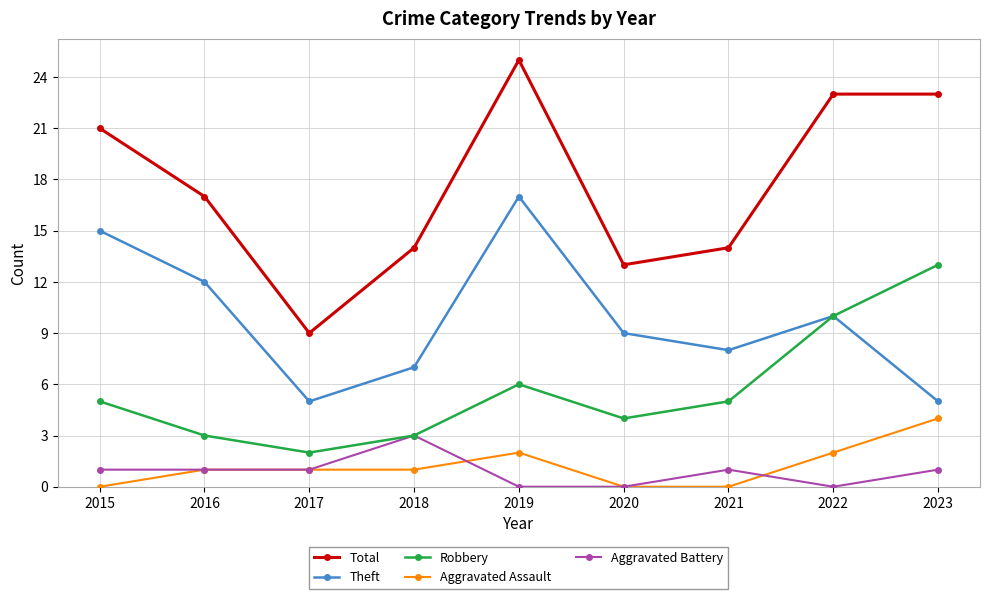

What is the value of the Total point at the 2nd from the left?

17